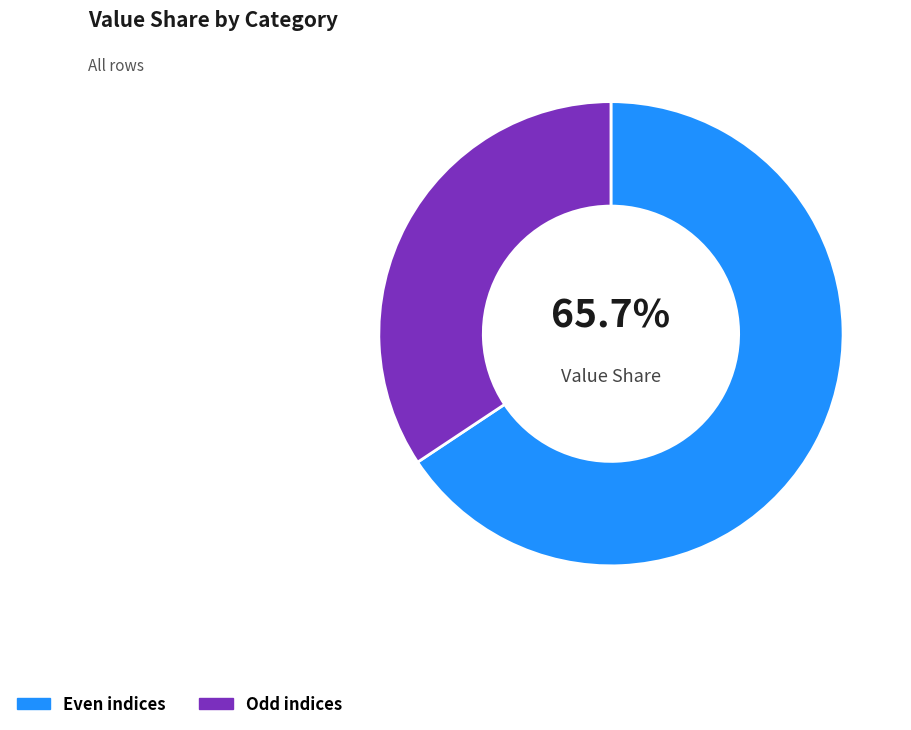

What is the smallest slice in the pie chart?

Odd indices